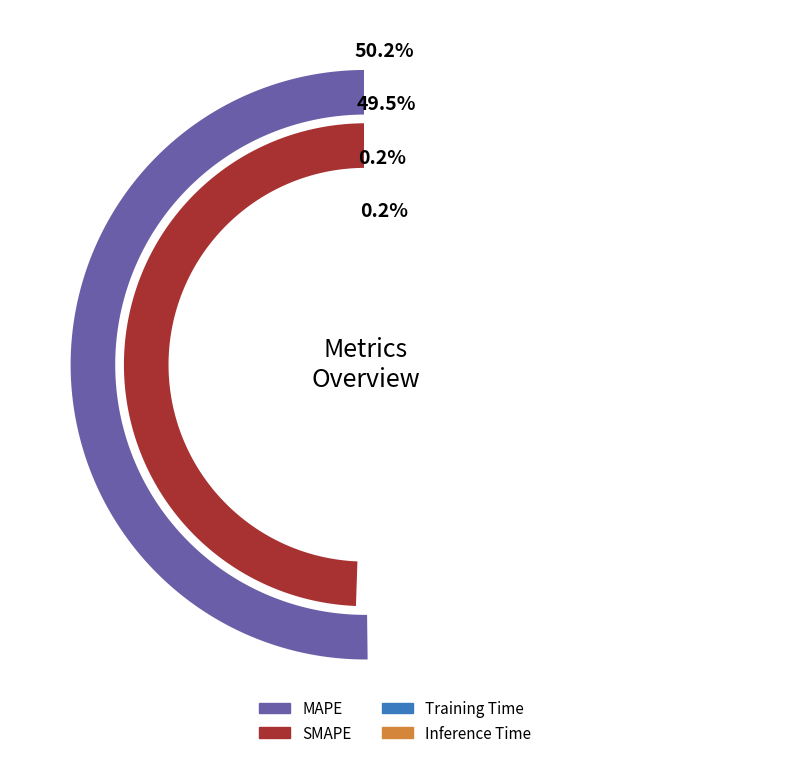

What percentage do Inference Time and SMAPE together represent?

49.6%